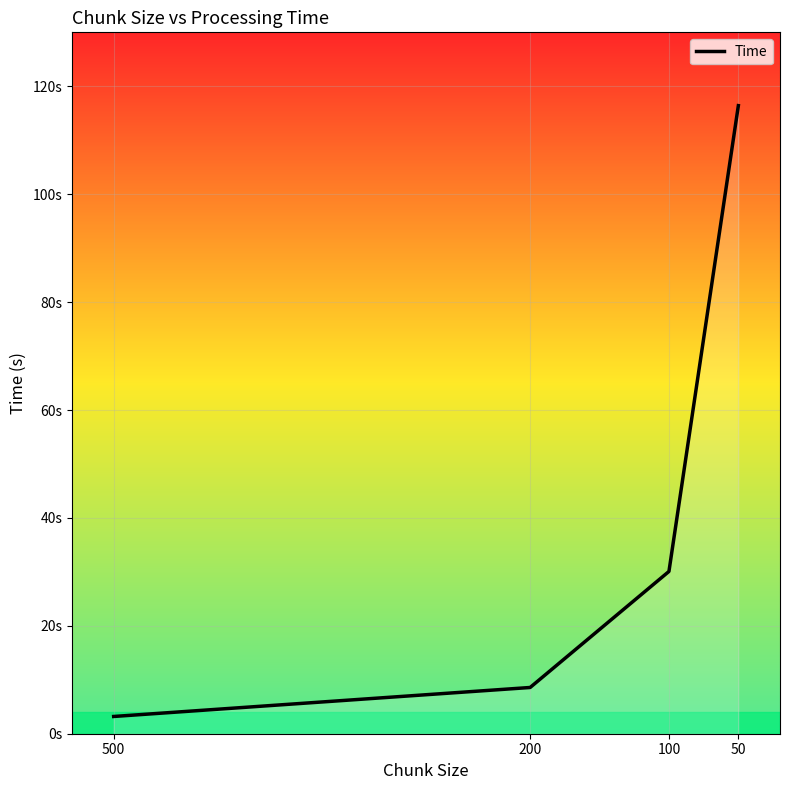

What is the difference between the second highest and second lowest values?

21.5